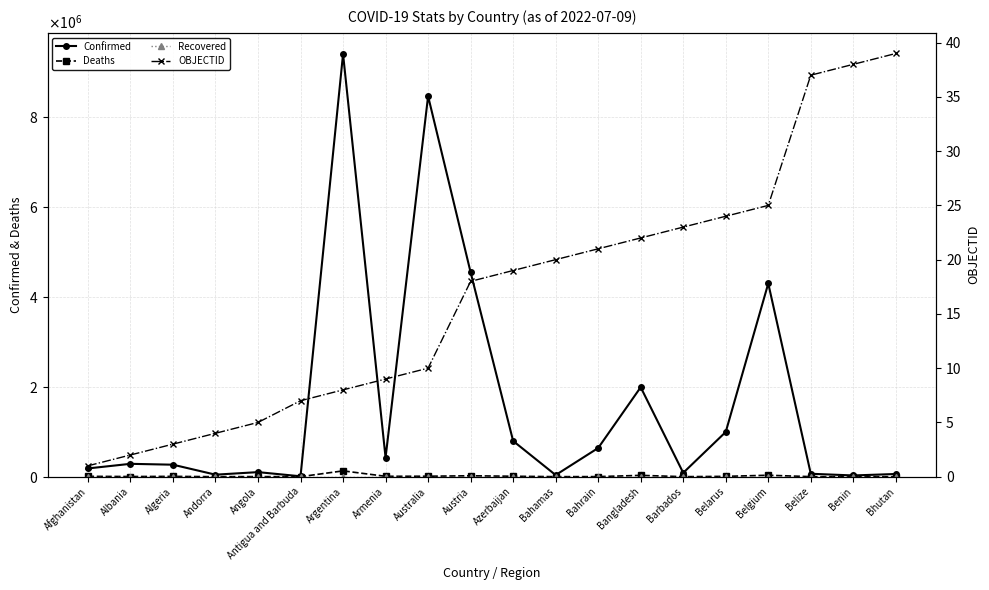

Reading left to right, list all the values displayed in this chart.

Confirmed: Afghanistan=183221	Albania=285731	Algeria=266228	Andorra=44671	Angola=101320	Antigua and Barbuda=8686	Argentina=9394326	Armenia=423417	Australia=8456963	Austria=4542028	Azerbaijan=793388	Bahamas=36159	Bahrain=637542	Bangladesh=1988101	Barbados=85679	Belarus=994037	Belgium=4294880	Belize=64948	Benin=27216	Bhutan=59824
Deaths: Afghanistan=7728	Albania=3510	Algeria=6875	Andorra=153	Angola=1900	Antigua and Barbuda=143	Argentina=129109	Armenia=8629	Australia=10301	Austria=20099	Azerbaijan=9717	Bahamas=822	Bahrain=1498	Bangladesh=29195	Barbados=478	Belarus=7118	Belgium=31977	Belize=680	Benin=163	Bhutan=21
Recovered: Afghanistan=0	Albania=0	Algeria=0	Andorra=0	Angola=0	Antigua and Barbuda=0	Argentina=0	Armenia=0	Australia=0	Austria=0	Azerbaijan=0	Bahamas=0	Bahrain=0	Bangladesh=0	Barbados=0	Belarus=0	Belgium=0	Belize=0	Benin=0	Bhutan=0
OBJECTID: Afghanistan=1	Albania=2	Algeria=3	Andorra=4	Angola=5	Antigua and Barbuda=7	Argentina=8	Armenia=9	Australia=10	Austria=18	Azerbaijan=19	Bahamas=20	Bahrain=21	Bangladesh=22	Barbados=23	Belarus=24	Belgium=25	Belize=37	Benin=38	Bhutan=39